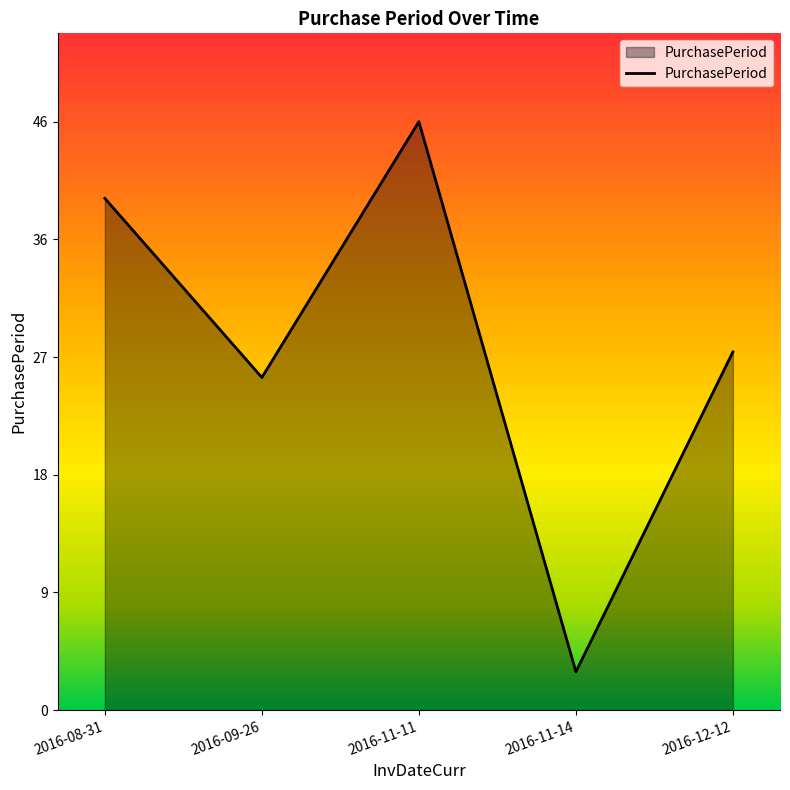

Where is the data nearest to the value 24?

2016-09-26